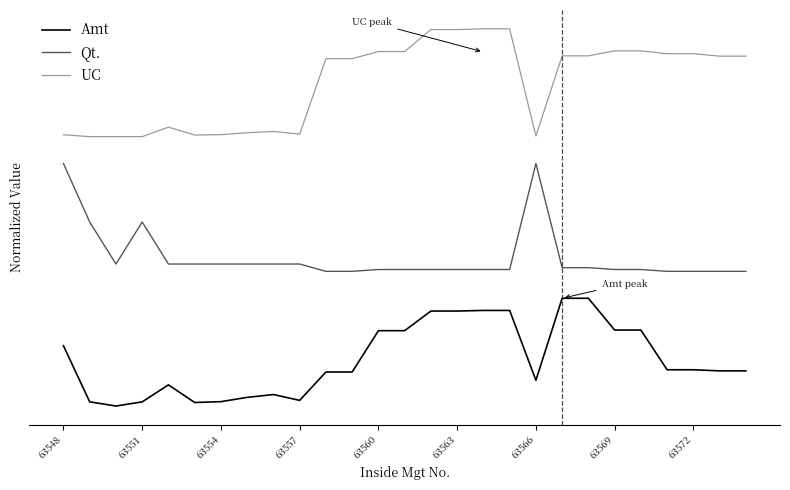

What is the sum of all UC values?

22.6